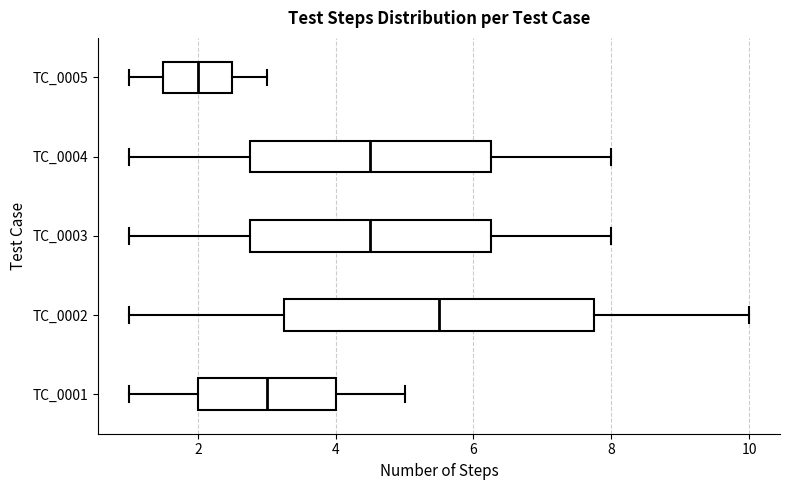

Where does the median line of the box for TC_0005 sit on the x-axis? The values are not printed on the chart, so give them approximately, as read against the axis.

2.0